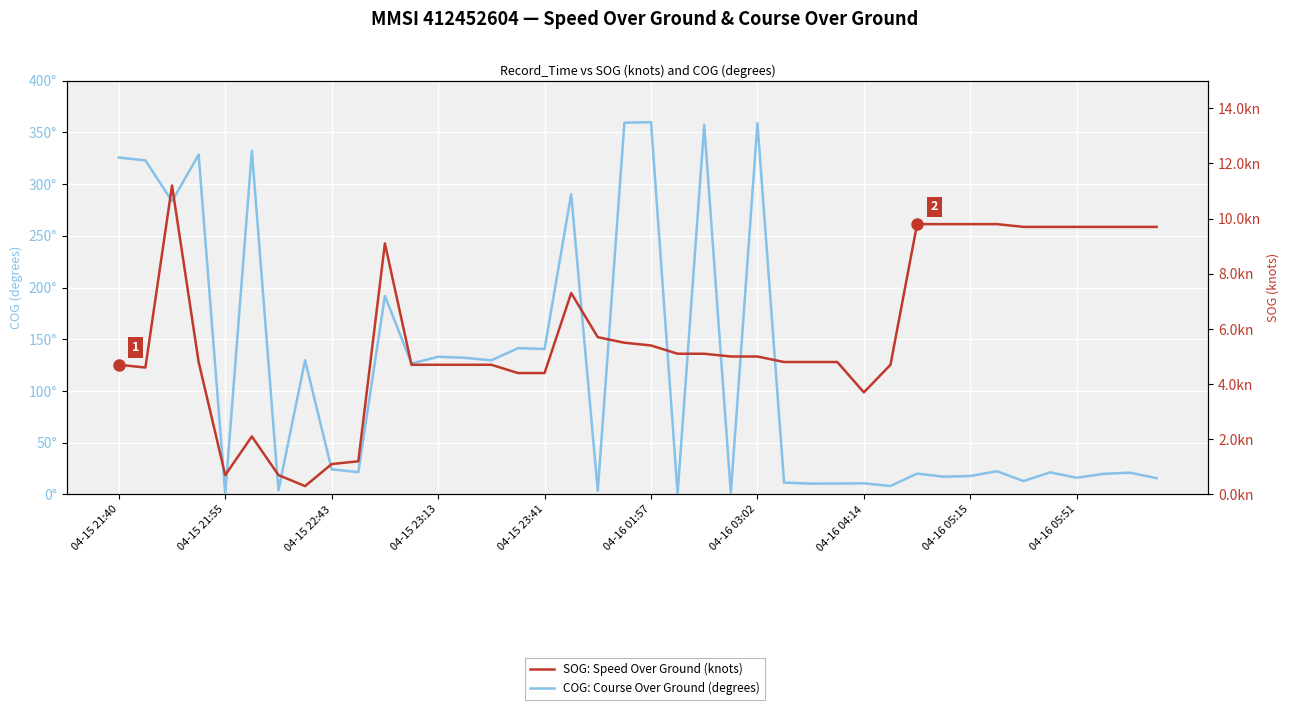

What is the maximum value shown in the chart?

359.9